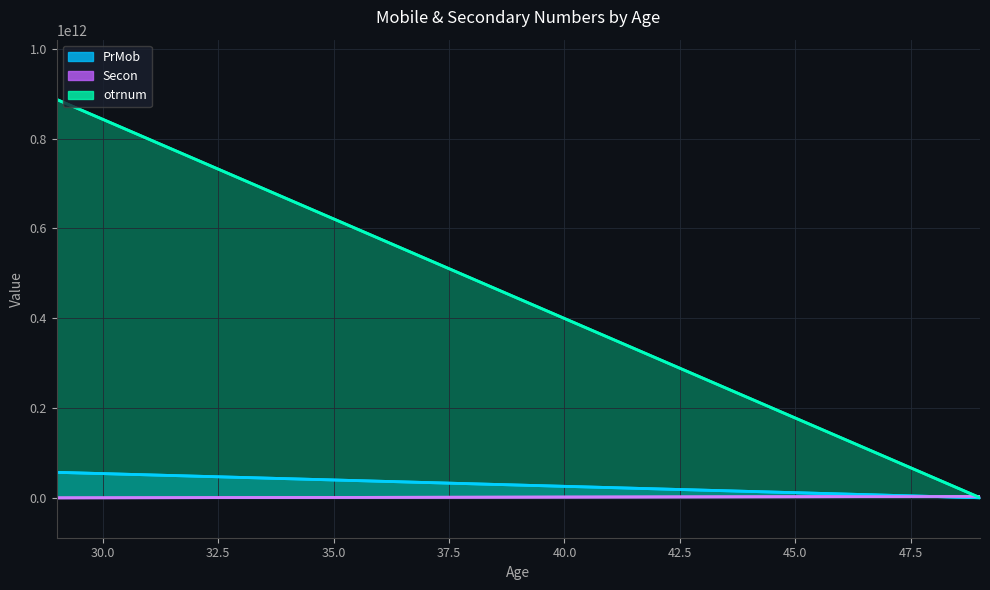

What is the total value across all series at 29?

944244705260